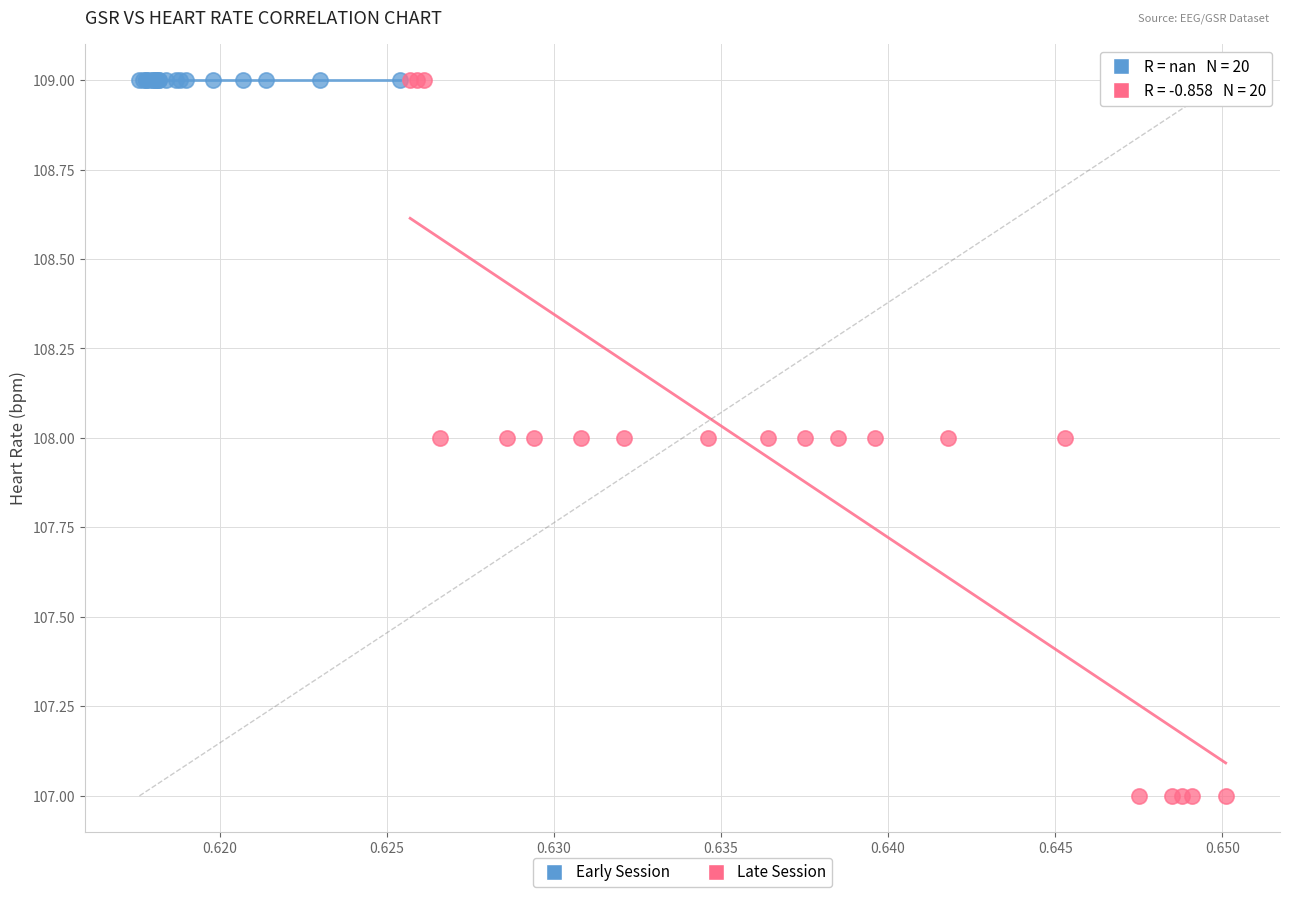

Which series reaches the minimum Y coordinate?

Late Session